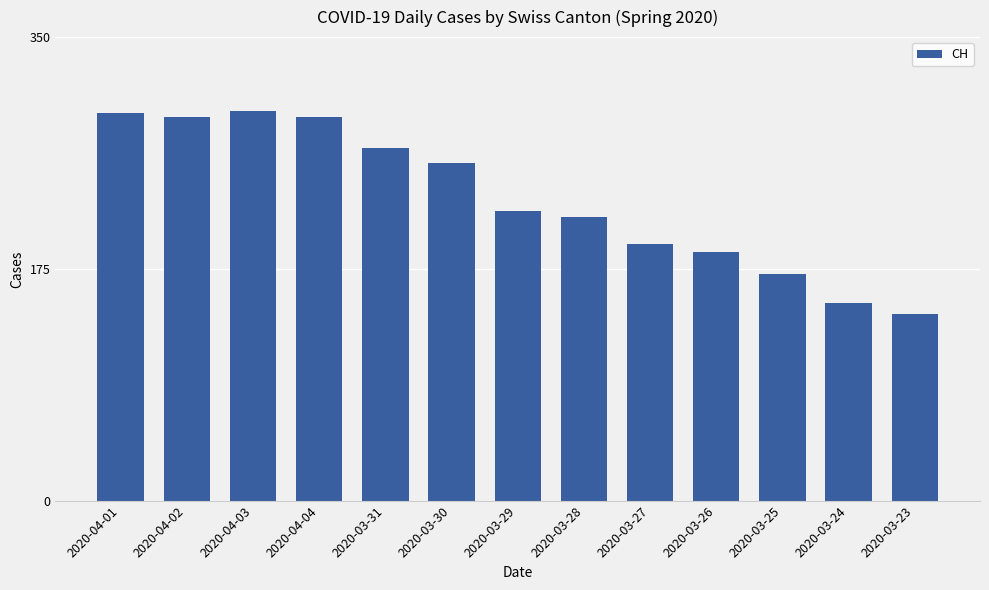

How many values are below 219?

6